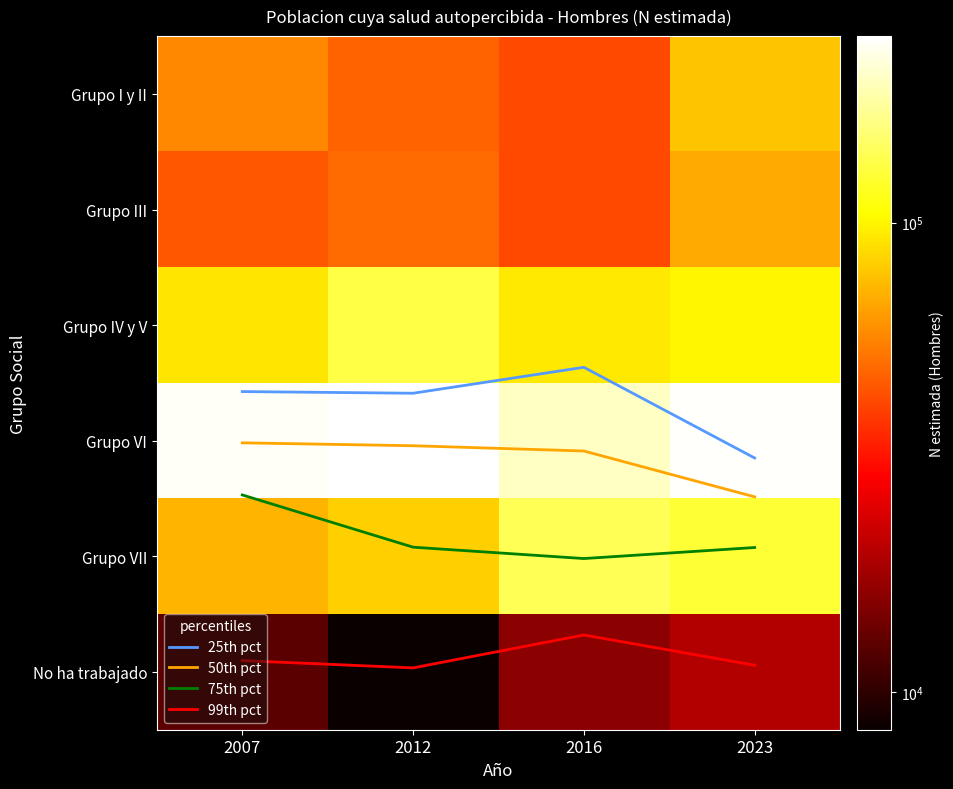

How many distinct data groups are displayed?

10